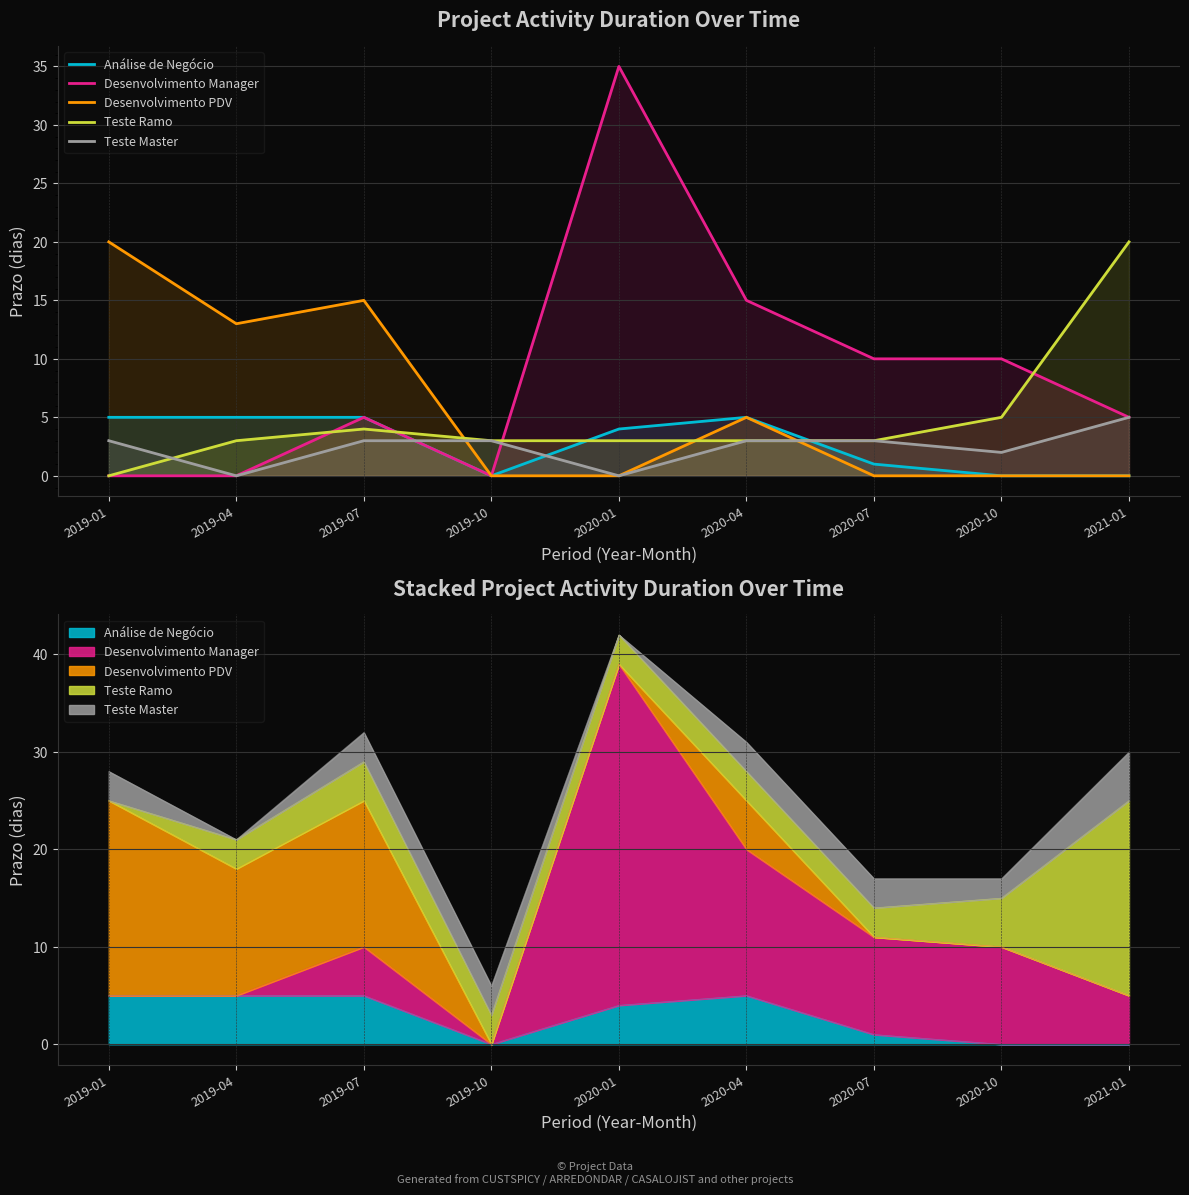

How many values in the Desenvolvimento PDV series exceed 0?

4